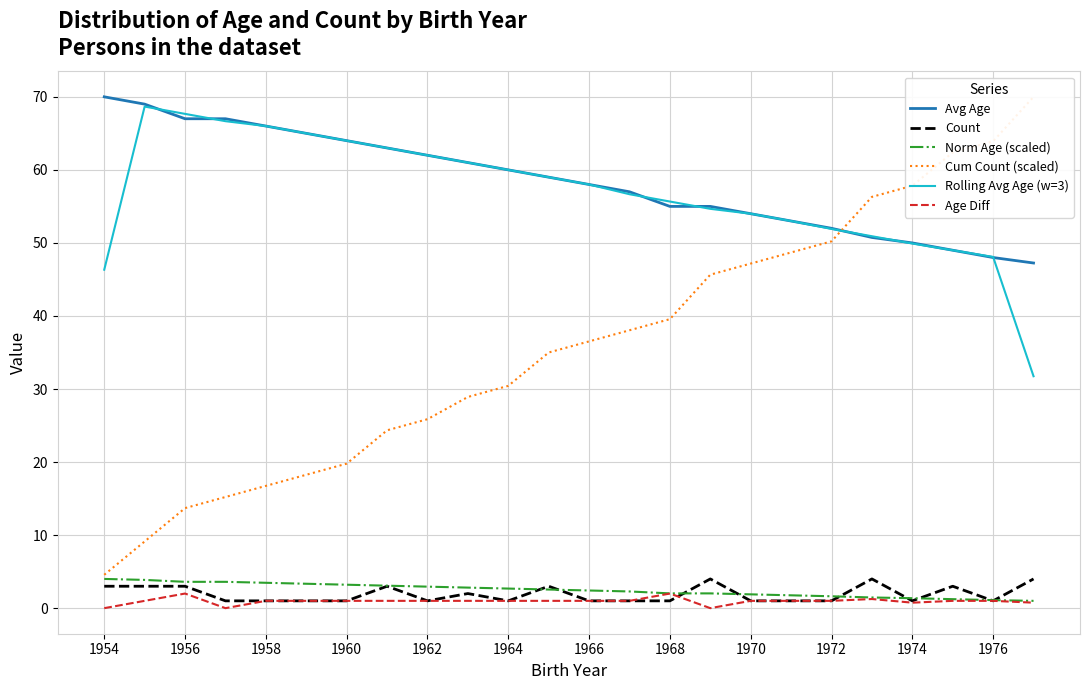

What is the minimum value for Rolling Avg Age (w=3)?

31.8